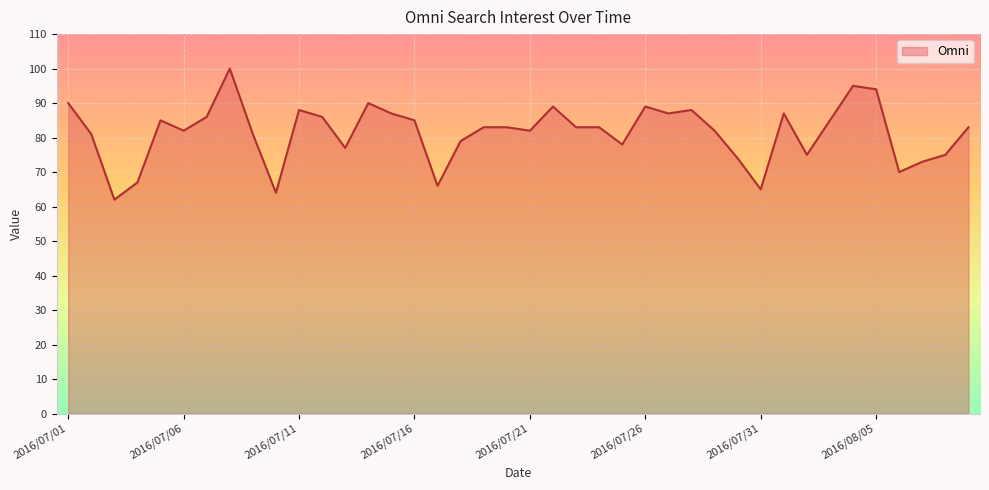

Reading right to left, what are all the values shown in this chart?

83	75	73	70	94	95	85	75	87	65	74	82	88	87	89	78	83	83	89	82	83	83	79	66	85	87	90	77	86	88	64	81	100	86	82	85	67	62	81	90